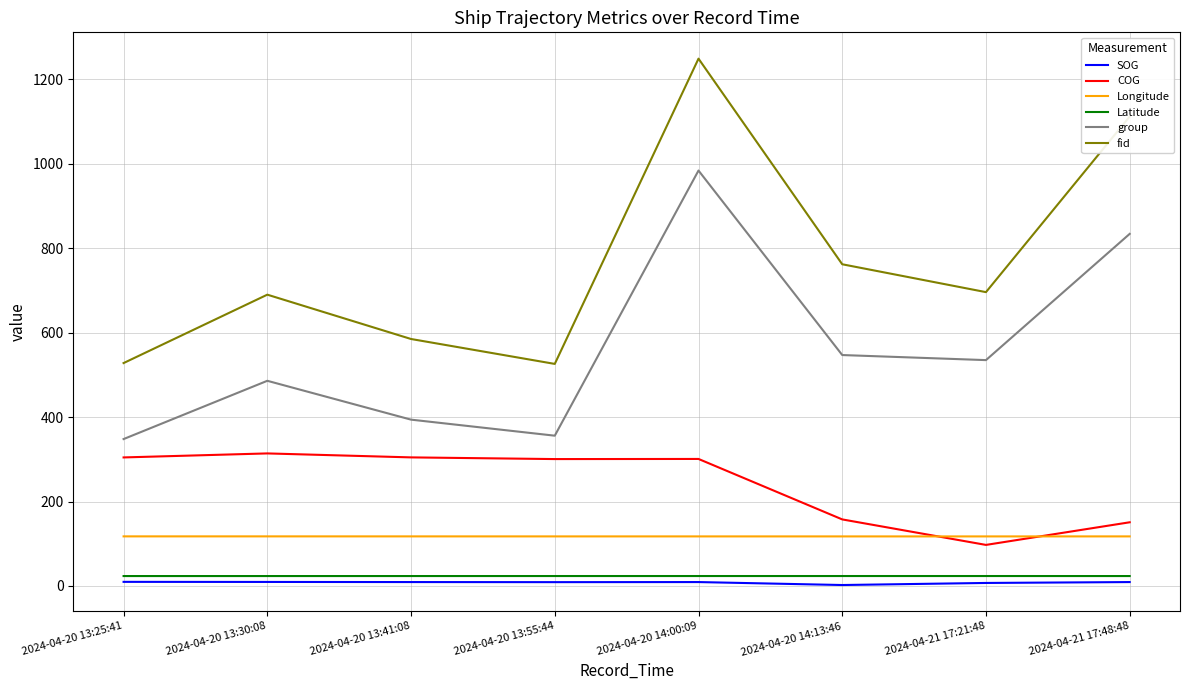

The value of group at 2024-04-20 13:30:08 is 662.0. True or false?

False